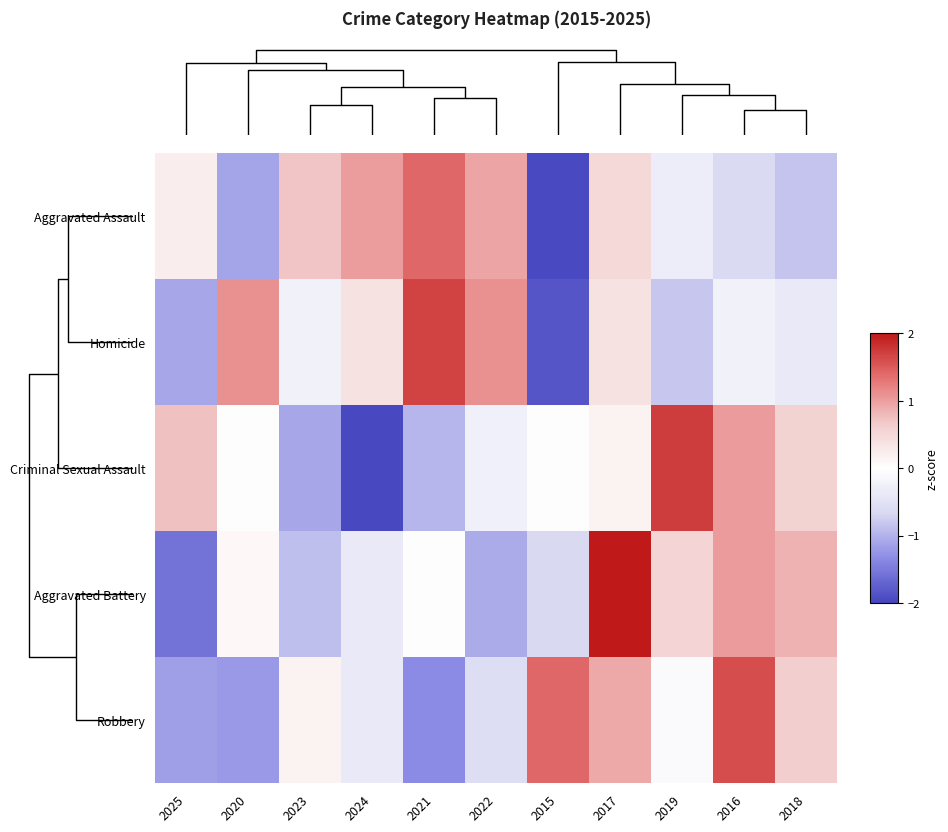

At which category does the chart reach its minimum across all series?

2024